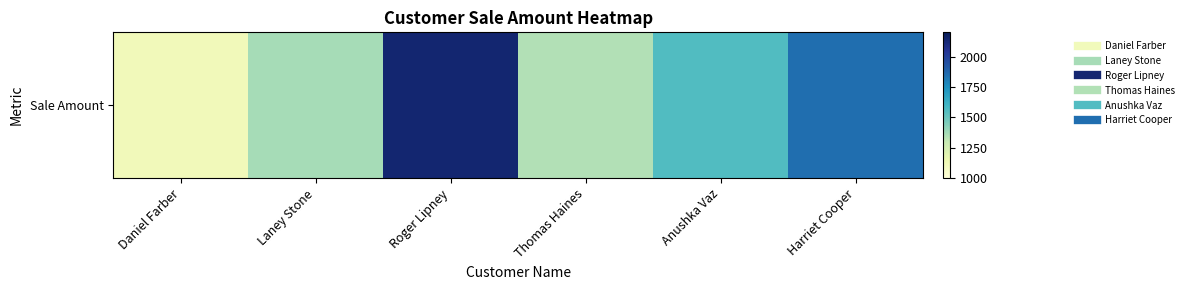

List the labels in order of value, largest first.

Roger Lipney, Harriet Cooper, Anushka Vaz, Laney Stone, Thomas Haines, Daniel Farber